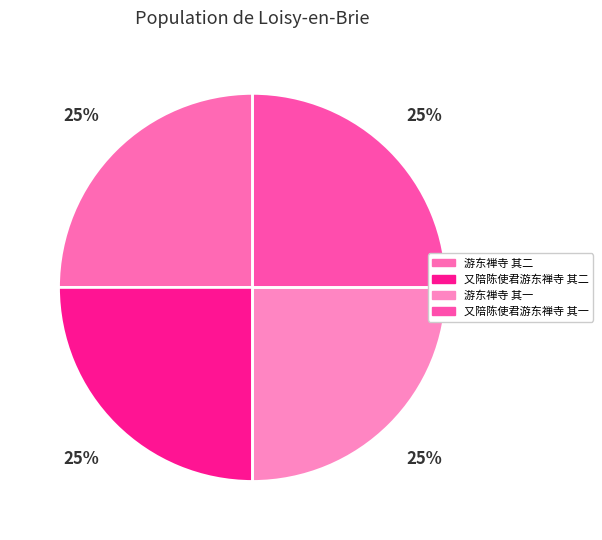

Does any single category account for the majority?

No